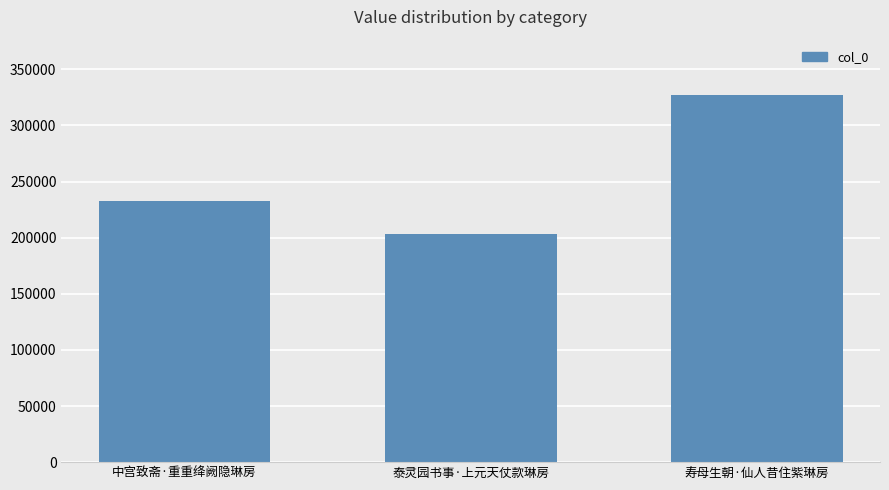

What is the difference between the maximum and minimum values?

124239